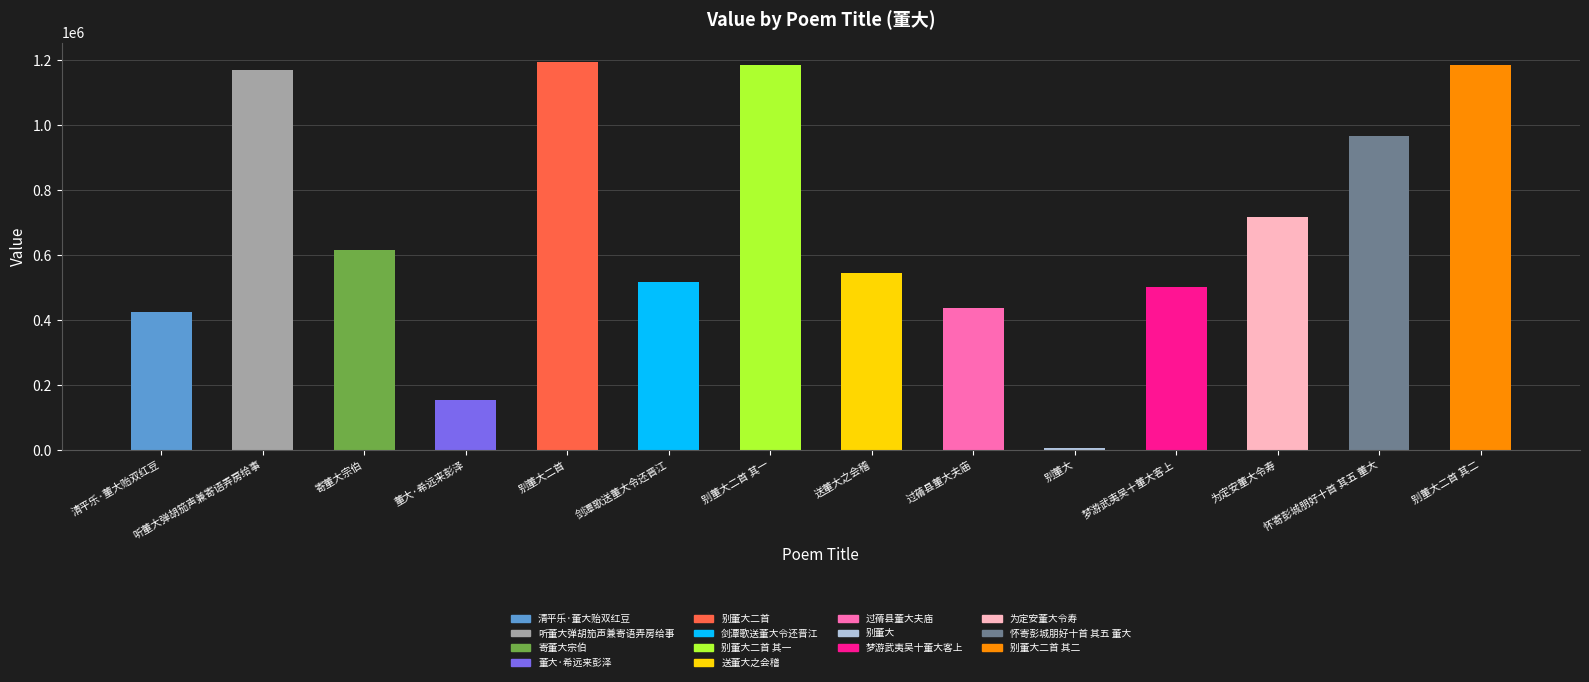

What is the label of the 10th bar from the left?

别董大